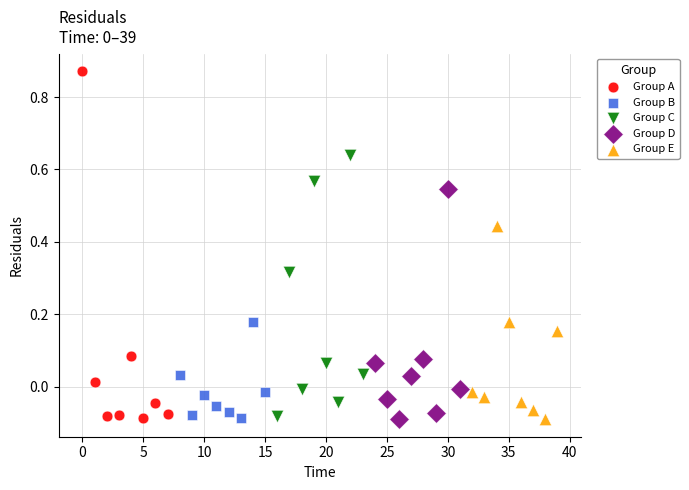

What are all the series names shown in the legend?

Group A, Group B, Group C, Group D, Group E